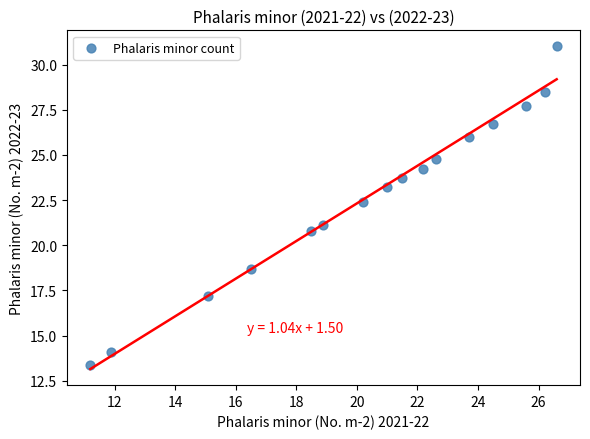

What Y value in the scatter plot is closest to 22?

22.4